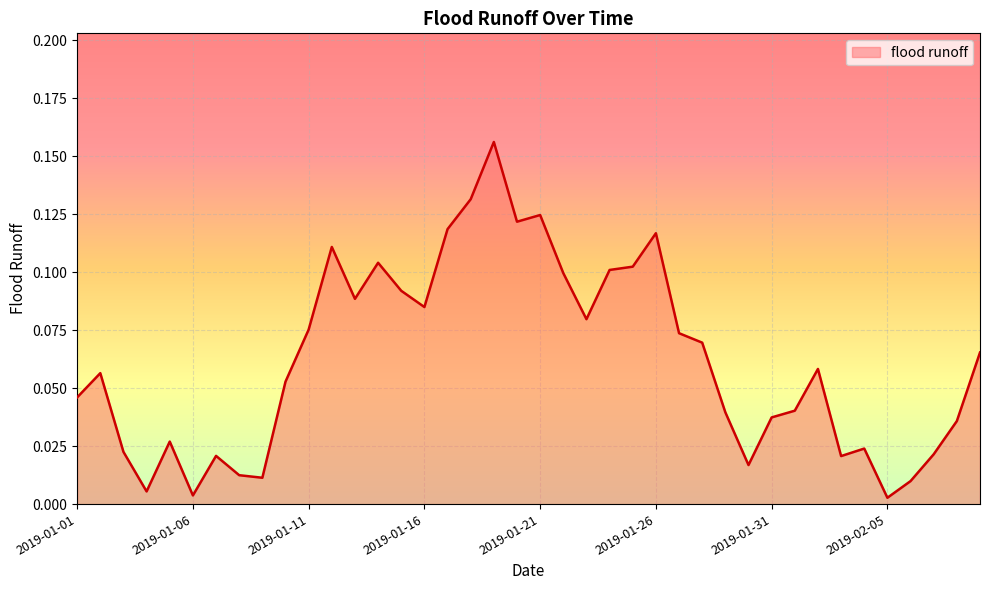

How many distinct data groups are displayed?

1